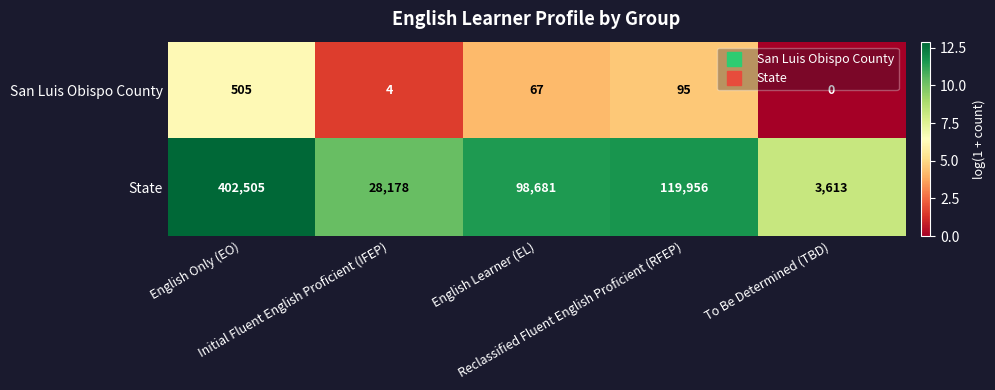

At which category does the chart reach its minimum across all series?

To Be Determined (TBD)